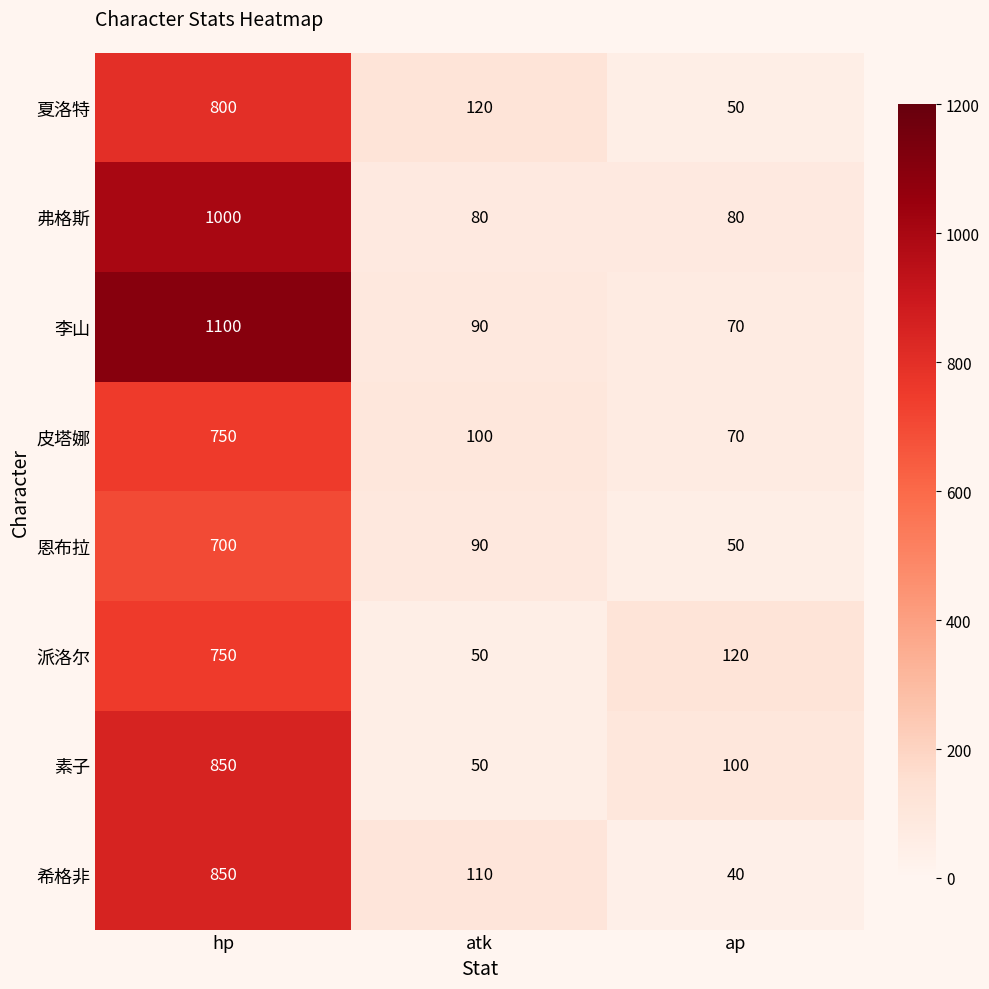

What is the difference between the highest and lowest values at ap?

80